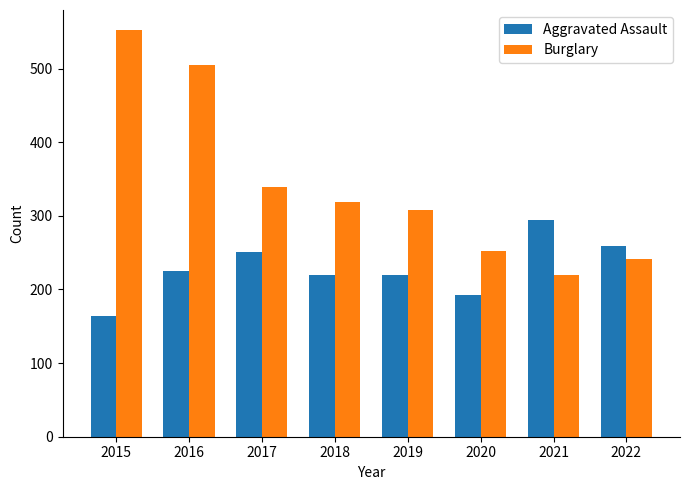

Does the chart contain stacked bars?

No